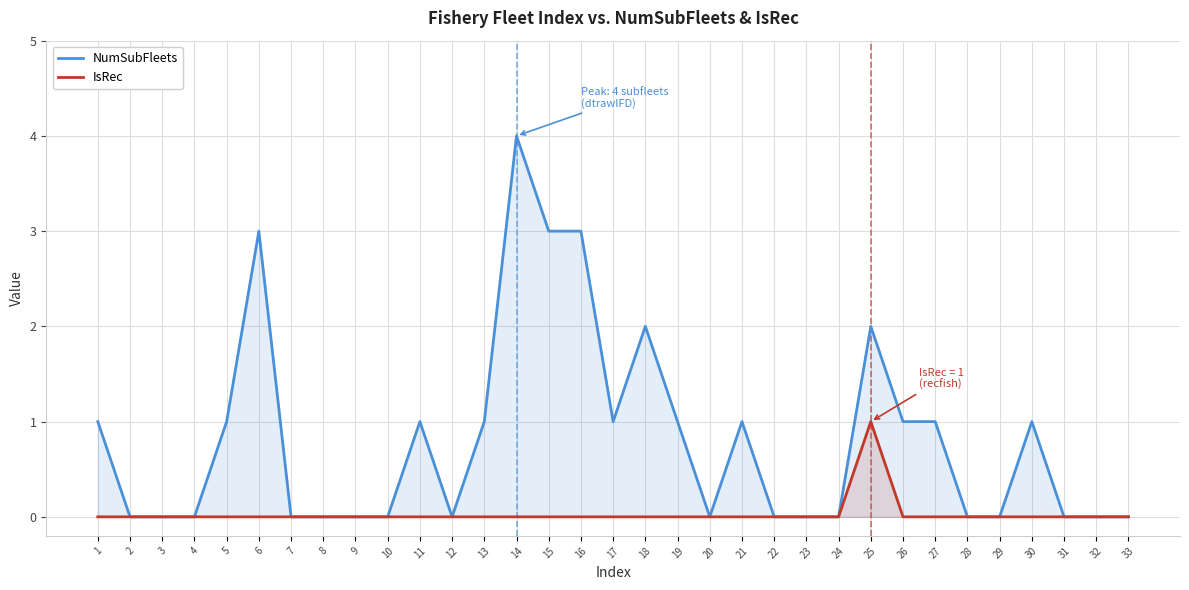

Reading right to left, what are all the values shown in this chart?

NumSubFleets: 0	0	0	1	0	0	1	1	2	0	0	0	1	0	1	2	1	3	3	4	1	0	1	0	0	0	0	3	1	0	0	0	1
IsRec: 0	0	0	0	0	0	0	0	1	0	0	0	0	0	0	0	0	0	0	0	0	0	0	0	0	0	0	0	0	0	0	0	0